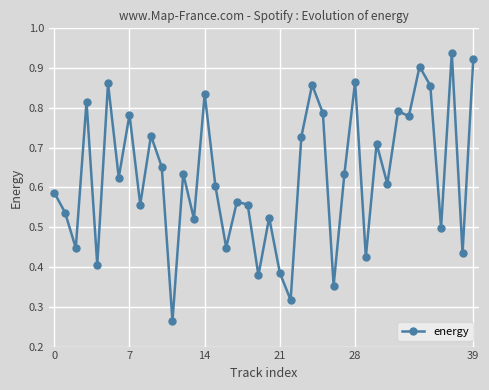

True or false: the data has more than 1 interior local peaks.

True